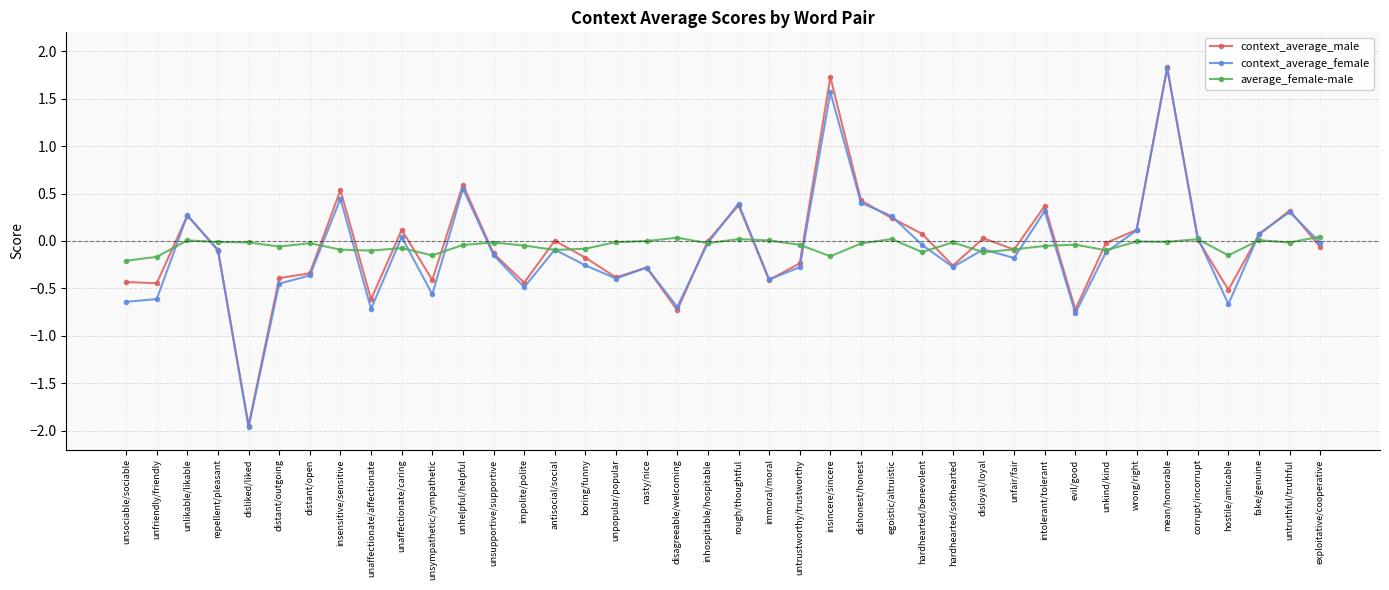

How many data points in context_average_female are less than 0?

26